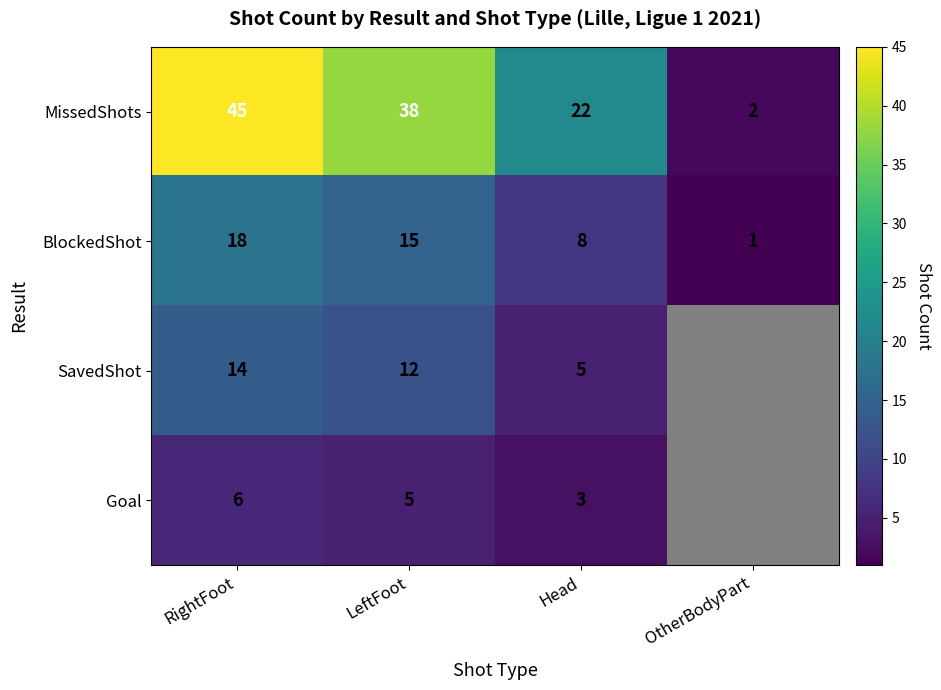

At which label is MissedShots closest to 23?

Head